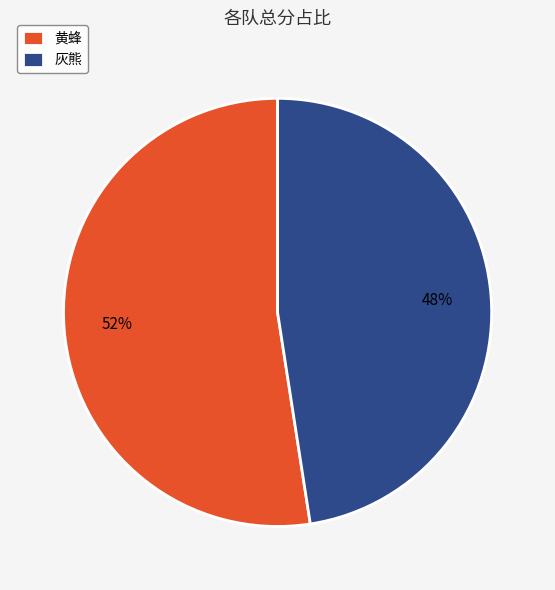

To the nearest percent, what is the average slice percentage?

50%